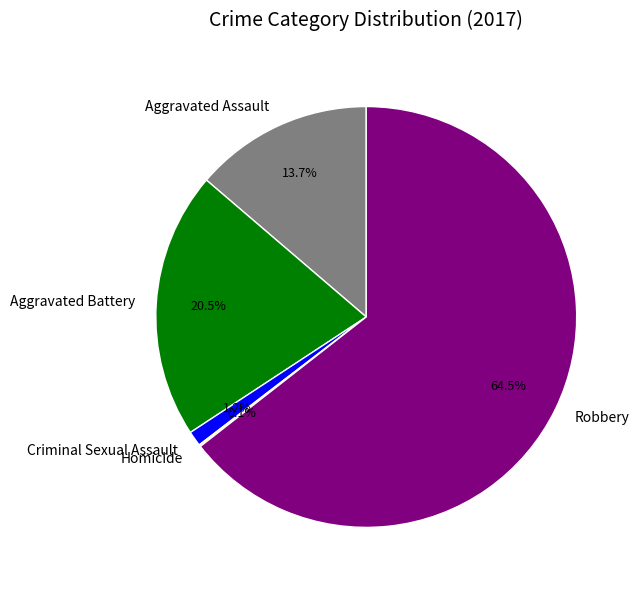

What is the largest slice in the pie chart?

Robbery